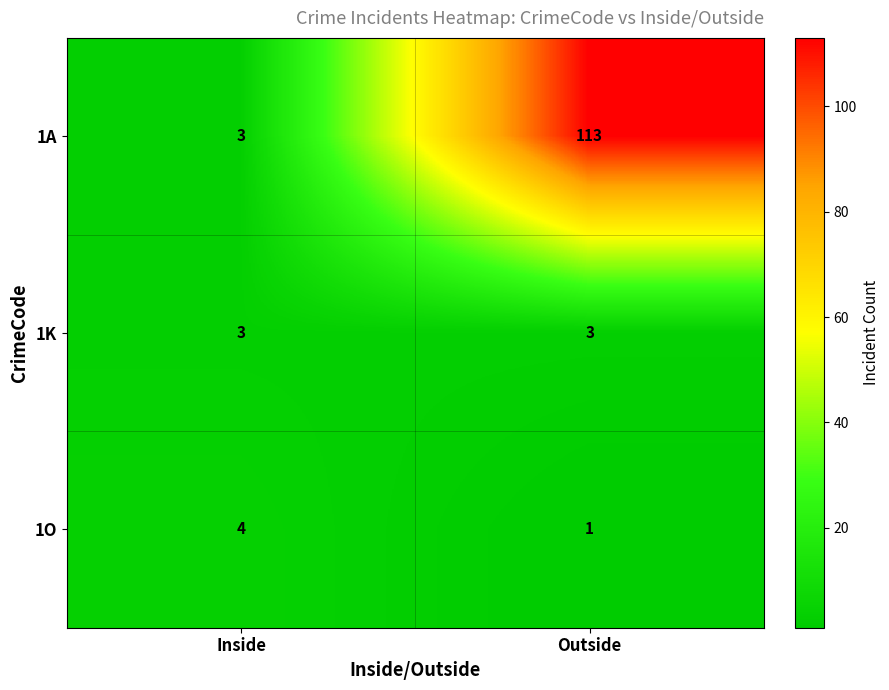

Rank the series by their maximum value, from lowest to highest.

1K, 1O, 1A